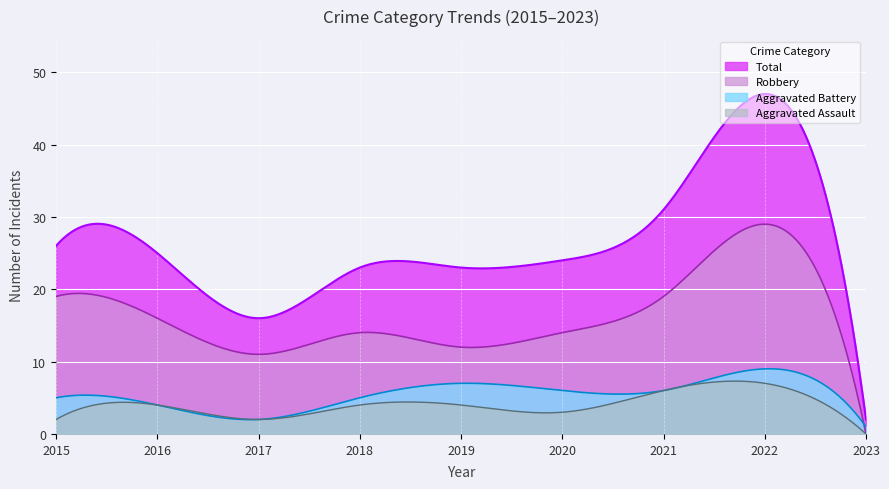

Does the chart display data point markers on the line(s)?

No